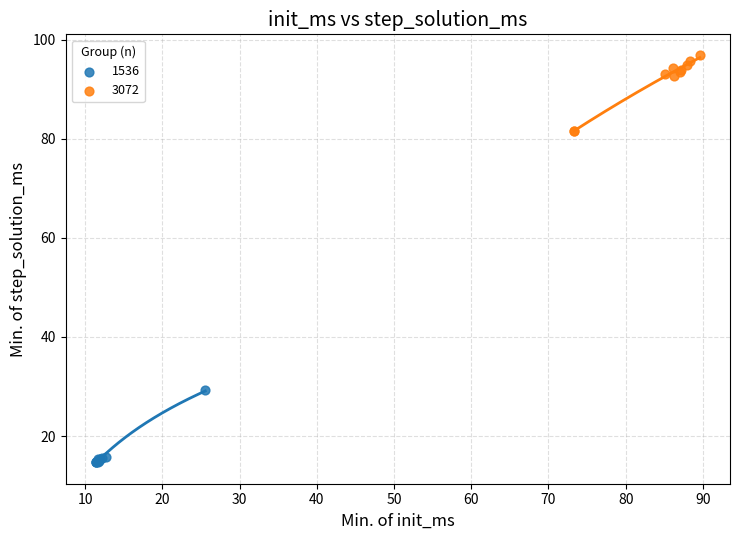

Which series reaches the minimum Y coordinate?

1536